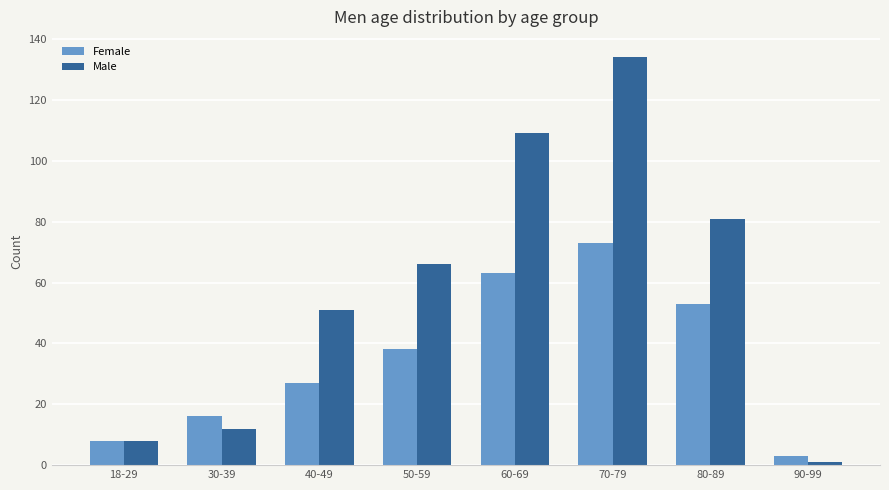

Is it true that Male equals 5 at 30-39?

False